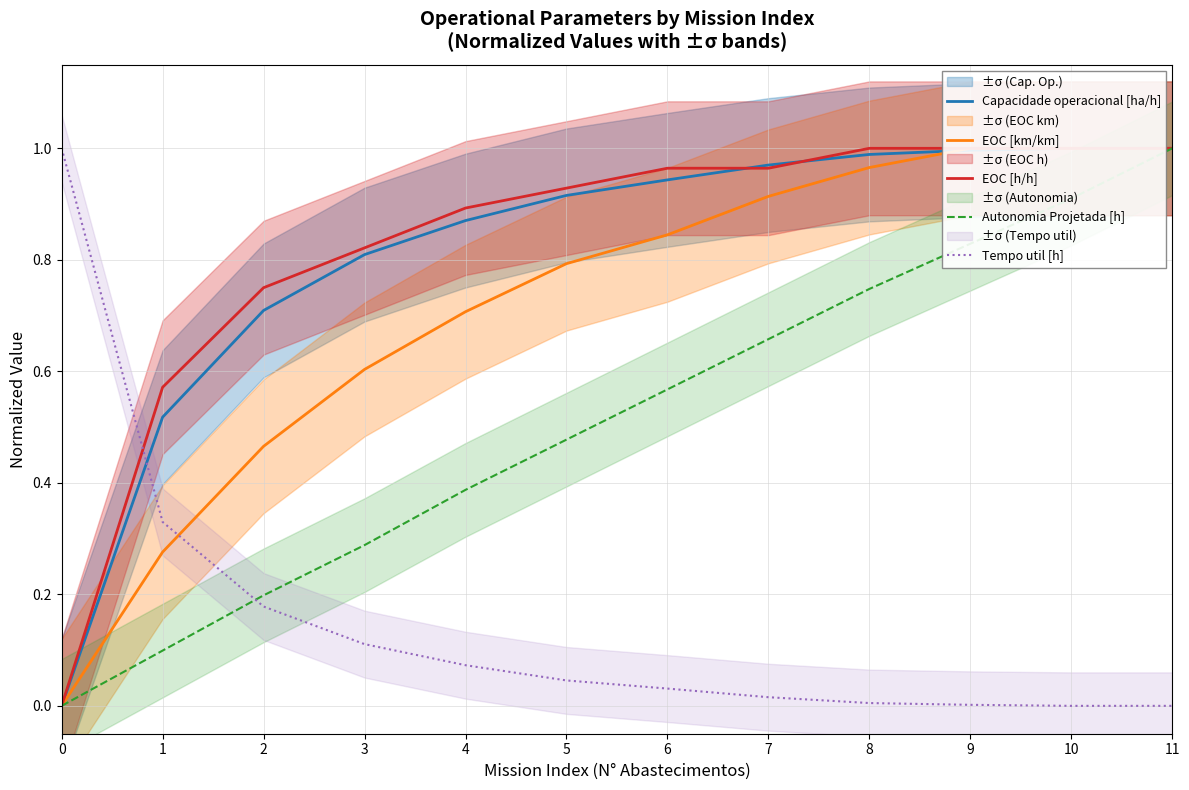

Reading left to right, what are all the values shown in this chart?

Capacidade operacional [ha/h]: 0=0.0	1=0.5	2=0.7	3=0.8	4=0.9	5=0.9	6=0.9	7=1.0	8=1.0	9=1.0	10=1.0	11=1.0
EOC [km/km]: 0=0.0	1=0.3	2=0.5	3=0.6	4=0.7	5=0.8	6=0.8	7=0.9	8=1.0	9=1.0	10=1.0	11=1.0
EOC [h/h]: 0=0.0	1=0.6	2=0.8	3=0.8	4=0.9	5=0.9	6=1.0	7=1.0	8=1.0	9=1.0	10=1.0	11=1.0
Autonomia Projetada [h]: 0=0.0	1=0.1	2=0.2	3=0.3	4=0.4	5=0.5	6=0.6	7=0.7	8=0.7	9=0.8	10=0.9	11=1.0
Tempo util [h]: 0=1.0	1=0.3	2=0.2	3=0.1	4=0.1	5=0.0	6=0.0	7=0.0	8=0.0	9=0.0	10=0.0	11=0.0